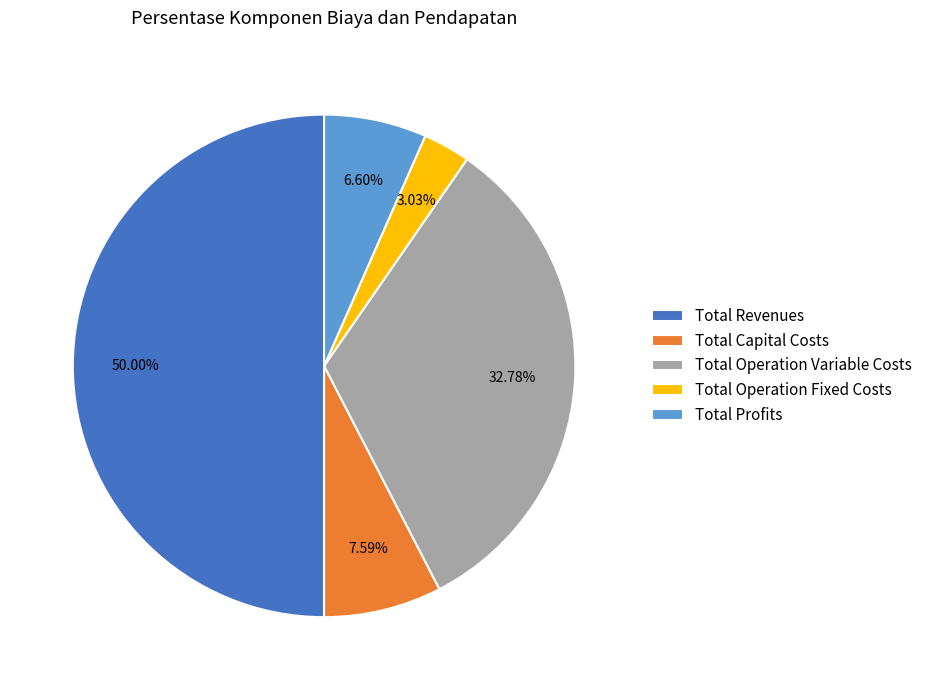

How many slices are in this pie chart?

5